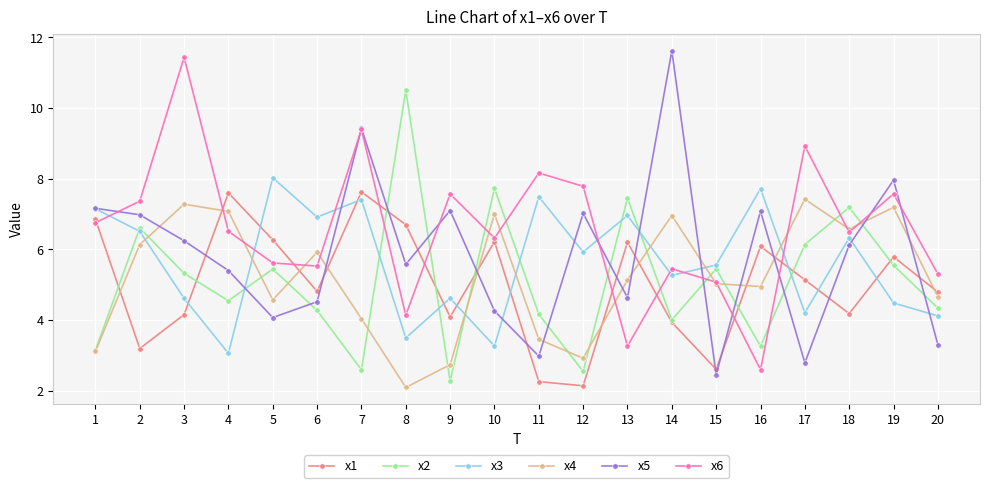

What is the maximum value for x6?

11.4